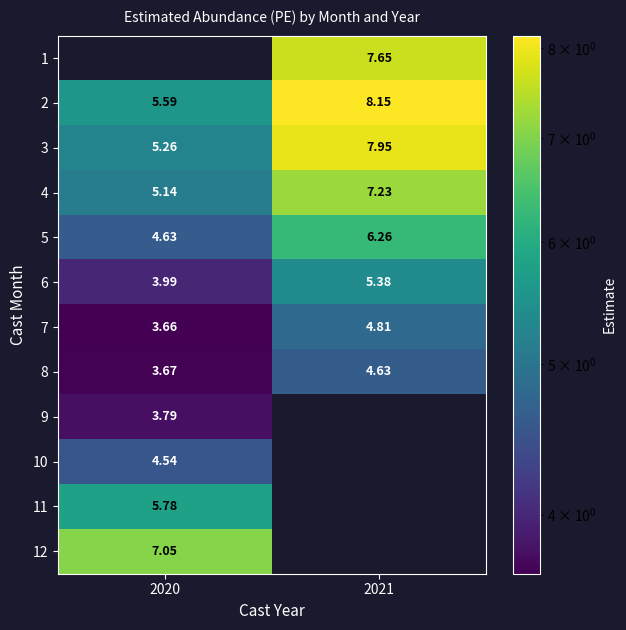

What is the difference between the 6 values at 2020 and 2021?

1.4